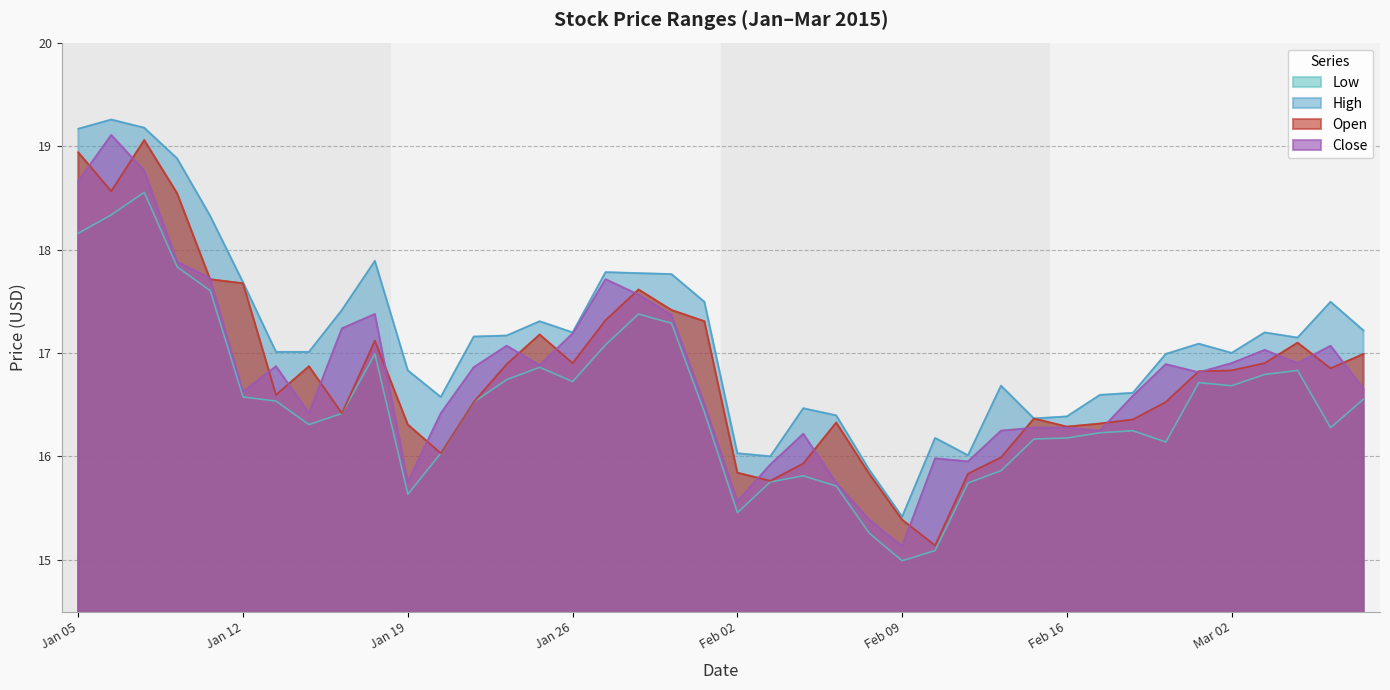

Which series has the largest total across all categories?

High